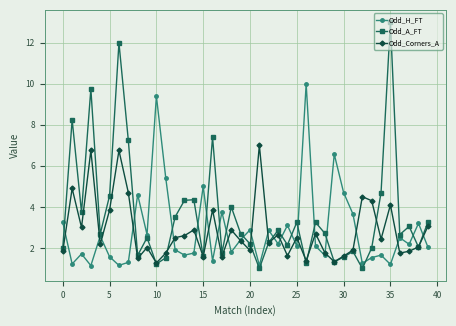

How many series are shown in this chart?

3